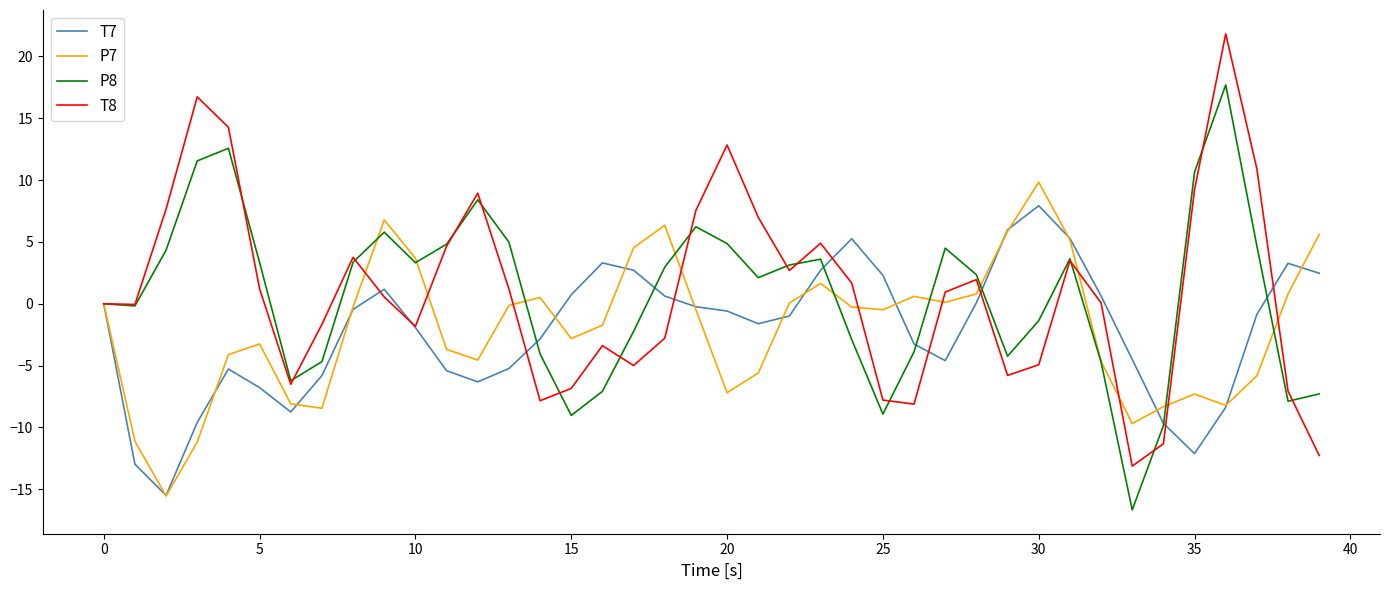

Rank the series by their maximum value, from highest to lowest.

T8, P8, P7, T7